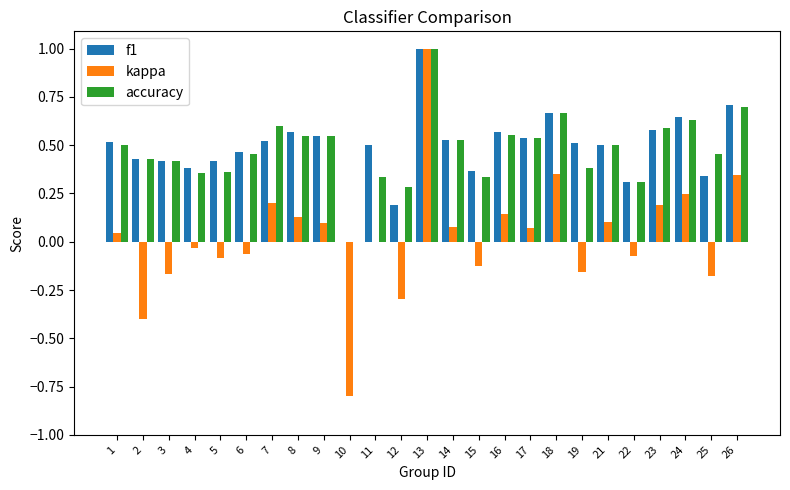

How many categories are shown in the chart?

25